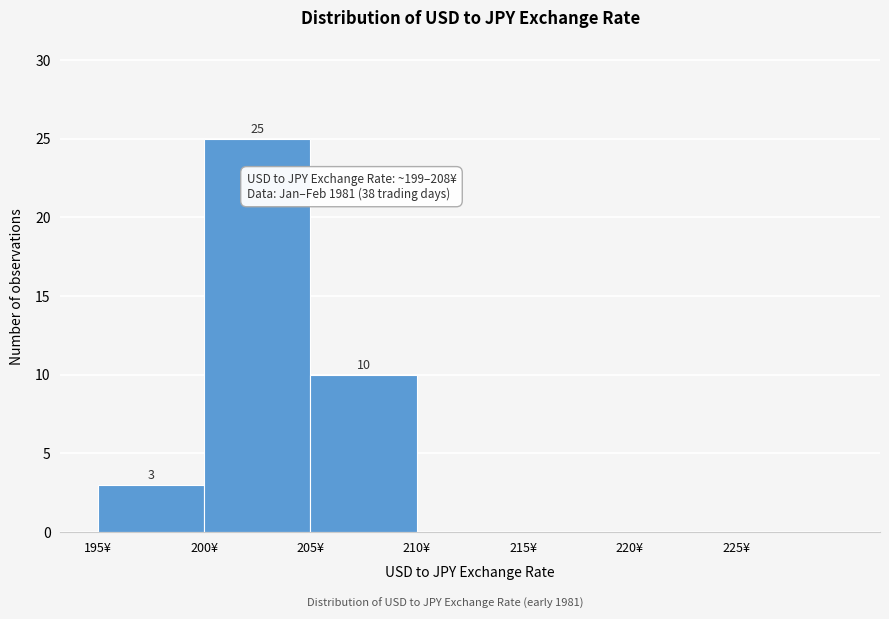

Over which range of the x-axis is the bar tallest?

200 to 205